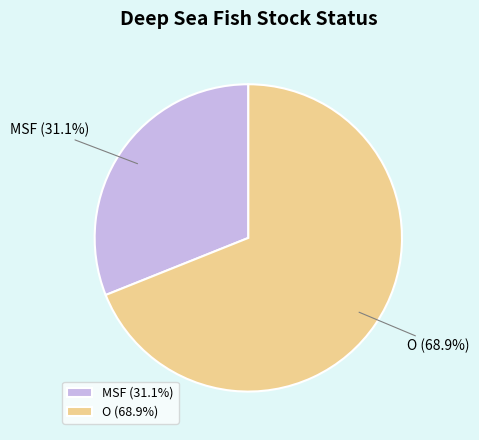

Which slice is the largest?

O